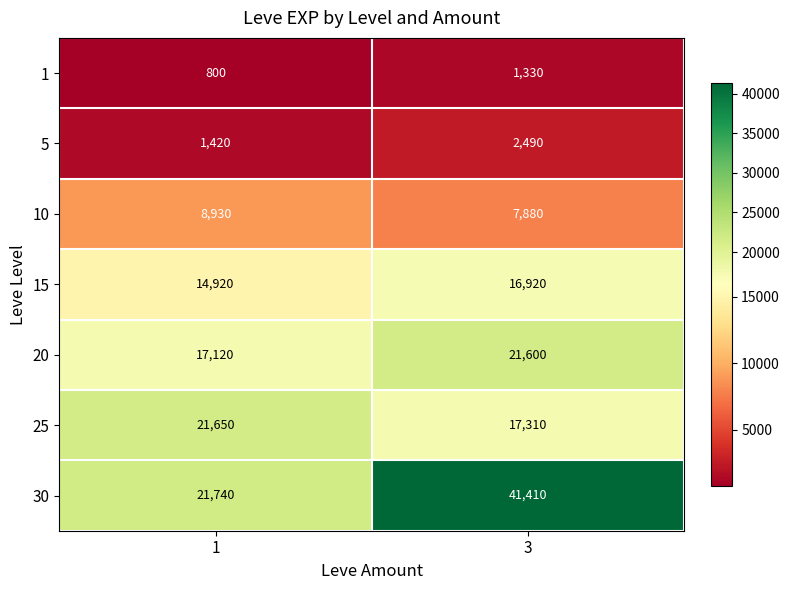

Reading left to right, what are all the values shown in this chart?

1: 1=800	3=1330
5: 1=1420	3=2490
10: 1=8930	3=7880
15: 1=14920	3=16920
20: 1=17120	3=21600
25: 1=21650	3=17310
30: 1=21740	3=41410